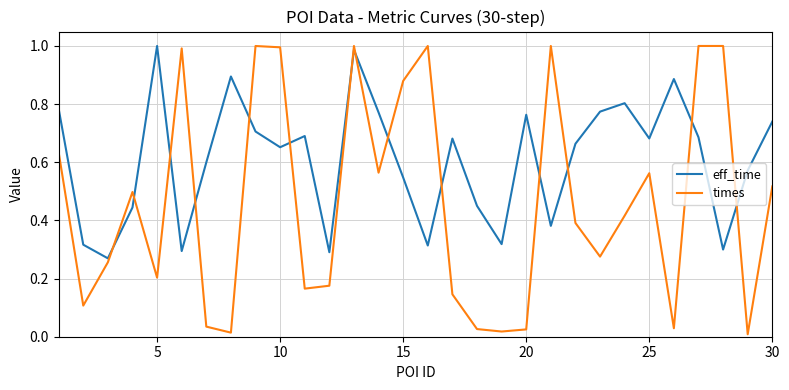

Rank the series by their average value, from highest to lowest.

eff_time, times